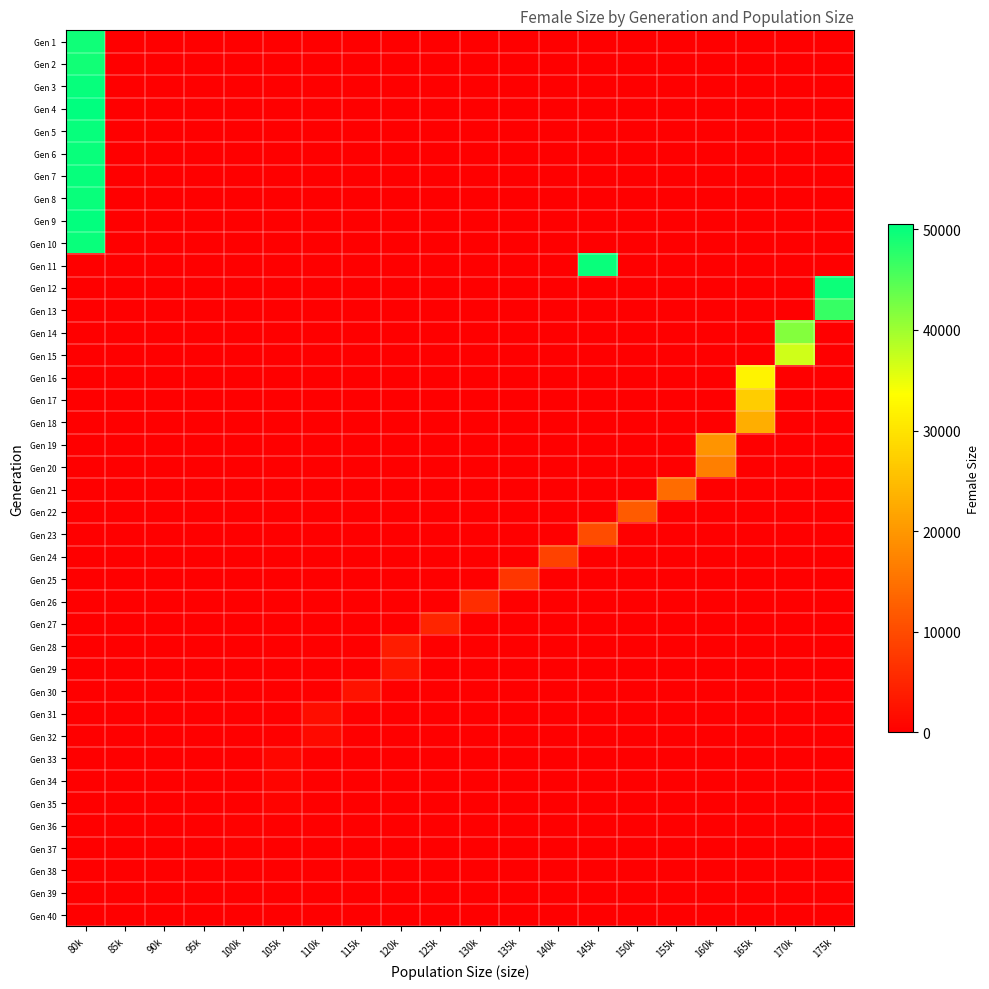

Reading right to left, transcribe all the data shown in this chart.

Gen 1: 175k=0	170k=0	165k=0	160k=0	155k=0	150k=0	145k=0	140k=0	135k=0	130k=0	125k=0	120k=0	115k=0	110k=0	105k=0	100k=0	95k=0	90k=0	85k=0	80k=49392
Gen 2: 175k=0	170k=0	165k=0	160k=0	155k=0	150k=0	145k=0	140k=0	135k=0	130k=0	125k=0	120k=0	115k=0	110k=0	105k=0	100k=0	95k=0	90k=0	85k=0	80k=49269
Gen 3: 175k=0	170k=0	165k=0	160k=0	155k=0	150k=0	145k=0	140k=0	135k=0	130k=0	125k=0	120k=0	115k=0	110k=0	105k=0	100k=0	95k=0	90k=0	85k=0	80k=50055
Gen 4: 175k=0	170k=0	165k=0	160k=0	155k=0	150k=0	145k=0	140k=0	135k=0	130k=0	125k=0	120k=0	115k=0	110k=0	105k=0	100k=0	95k=0	90k=0	85k=0	80k=50486
Gen 5: 175k=0	170k=0	165k=0	160k=0	155k=0	150k=0	145k=0	140k=0	135k=0	130k=0	125k=0	120k=0	115k=0	110k=0	105k=0	100k=0	95k=0	90k=0	85k=0	80k=49985
Gen 6: 175k=0	170k=0	165k=0	160k=0	155k=0	150k=0	145k=0	140k=0	135k=0	130k=0	125k=0	120k=0	115k=0	110k=0	105k=0	100k=0	95k=0	90k=0	85k=0	80k=49826
Gen 7: 175k=0	170k=0	165k=0	160k=0	155k=0	150k=0	145k=0	140k=0	135k=0	130k=0	125k=0	120k=0	115k=0	110k=0	105k=0	100k=0	95k=0	90k=0	85k=0	80k=49920
Gen 8: 175k=0	170k=0	165k=0	160k=0	155k=0	150k=0	145k=0	140k=0	135k=0	130k=0	125k=0	120k=0	115k=0	110k=0	105k=0	100k=0	95k=0	90k=0	85k=0	80k=49892
Gen 9: 175k=0	170k=0	165k=0	160k=0	155k=0	150k=0	145k=0	140k=0	135k=0	130k=0	125k=0	120k=0	115k=0	110k=0	105k=0	100k=0	95k=0	90k=0	85k=0	80k=50101
Gen 10: 175k=0	170k=0	165k=0	160k=0	155k=0	150k=0	145k=0	140k=0	135k=0	130k=0	125k=0	120k=0	115k=0	110k=0	105k=0	100k=0	95k=0	90k=0	85k=0	80k=49825
Gen 11: 175k=0	170k=0	165k=0	160k=0	155k=0	150k=0	145k=49701	140k=0	135k=0	130k=0	125k=0	120k=0	115k=0	110k=0	105k=0	100k=0	95k=0	90k=0	85k=0	80k=0
Gen 12: 175k=49661	170k=0	165k=0	160k=0	155k=0	150k=0	145k=0	140k=0	135k=0	130k=0	125k=0	120k=0	115k=0	110k=0	105k=0	100k=0	95k=0	90k=0	85k=0	80k=0
Gen 13: 175k=46921	170k=0	165k=0	160k=0	155k=0	150k=0	145k=0	140k=0	135k=0	130k=0	125k=0	120k=0	115k=0	110k=0	105k=0	100k=0	95k=0	90k=0	85k=0	80k=0
Gen 14: 175k=0	170k=41763	165k=0	160k=0	155k=0	150k=0	145k=0	140k=0	135k=0	130k=0	125k=0	120k=0	115k=0	110k=0	105k=0	100k=0	95k=0	90k=0	85k=0	80k=0
Gen 15: 175k=0	170k=36729	165k=0	160k=0	155k=0	150k=0	145k=0	140k=0	135k=0	130k=0	125k=0	120k=0	115k=0	110k=0	105k=0	100k=0	95k=0	90k=0	85k=0	80k=0
Gen 16: 175k=0	170k=0	165k=32010	160k=0	155k=0	150k=0	145k=0	140k=0	135k=0	130k=0	125k=0	120k=0	115k=0	110k=0	105k=0	100k=0	95k=0	90k=0	85k=0	80k=0
Gen 17: 175k=0	170k=0	165k=27211	160k=0	155k=0	150k=0	145k=0	140k=0	135k=0	130k=0	125k=0	120k=0	115k=0	110k=0	105k=0	100k=0	95k=0	90k=0	85k=0	80k=0
Gen 18: 175k=0	170k=0	165k=23022	160k=0	155k=0	150k=0	145k=0	140k=0	135k=0	130k=0	125k=0	120k=0	115k=0	110k=0	105k=0	100k=0	95k=0	90k=0	85k=0	80k=0
Gen 19: 175k=0	170k=0	165k=0	160k=19525	155k=0	150k=0	145k=0	140k=0	135k=0	130k=0	125k=0	120k=0	115k=0	110k=0	105k=0	100k=0	95k=0	90k=0	85k=0	80k=0
Gen 20: 175k=0	170k=0	165k=0	160k=16864	155k=0	150k=0	145k=0	140k=0	135k=0	130k=0	125k=0	120k=0	115k=0	110k=0	105k=0	100k=0	95k=0	90k=0	85k=0	80k=0
Gen 21: 175k=0	170k=0	165k=0	160k=0	155k=14208	150k=0	145k=0	140k=0	135k=0	130k=0	125k=0	120k=0	115k=0	110k=0	105k=0	100k=0	95k=0	90k=0	85k=0	80k=0
Gen 22: 175k=0	170k=0	165k=0	160k=0	155k=0	150k=12142	145k=0	140k=0	135k=0	130k=0	125k=0	120k=0	115k=0	110k=0	105k=0	100k=0	95k=0	90k=0	85k=0	80k=0
Gen 23: 175k=0	170k=0	165k=0	160k=0	155k=0	150k=0	145k=10226	140k=0	135k=0	130k=0	125k=0	120k=0	115k=0	110k=0	105k=0	100k=0	95k=0	90k=0	85k=0	80k=0
Gen 24: 175k=0	170k=0	165k=0	160k=0	155k=0	150k=0	145k=0	140k=8692	135k=0	130k=0	125k=0	120k=0	115k=0	110k=0	105k=0	100k=0	95k=0	90k=0	85k=0	80k=0
Gen 25: 175k=0	170k=0	165k=0	160k=0	155k=0	150k=0	145k=0	140k=0	135k=7291	130k=0	125k=0	120k=0	115k=0	110k=0	105k=0	100k=0	95k=0	90k=0	85k=0	80k=0
Gen 26: 175k=0	170k=0	165k=0	160k=0	155k=0	150k=0	145k=0	140k=0	135k=0	130k=6072	125k=0	120k=0	115k=0	110k=0	105k=0	100k=0	95k=0	90k=0	85k=0	80k=0
Gen 27: 175k=0	170k=0	165k=0	160k=0	155k=0	150k=0	145k=0	140k=0	135k=0	130k=0	125k=4933	120k=0	115k=0	110k=0	105k=0	100k=0	95k=0	90k=0	85k=0	80k=0
Gen 28: 175k=0	170k=0	165k=0	160k=0	155k=0	150k=0	145k=0	140k=0	135k=0	130k=0	125k=0	120k=3921	115k=0	110k=0	105k=0	100k=0	95k=0	90k=0	85k=0	80k=0
Gen 29: 175k=0	170k=0	165k=0	160k=0	155k=0	150k=0	145k=0	140k=0	135k=0	130k=0	125k=0	120k=3109	115k=0	110k=0	105k=0	100k=0	95k=0	90k=0	85k=0	80k=0
Gen 30: 175k=0	170k=0	165k=0	160k=0	155k=0	150k=0	145k=0	140k=0	135k=0	130k=0	125k=0	120k=0	115k=2498	110k=0	105k=0	100k=0	95k=0	90k=0	85k=0	80k=0
Gen 31: 175k=0	170k=0	165k=0	160k=0	155k=0	150k=0	145k=0	140k=0	135k=0	130k=0	125k=0	120k=0	115k=0	110k=1859	105k=0	100k=0	95k=0	90k=0	85k=0	80k=0
Gen 32: 175k=0	170k=0	165k=0	160k=0	155k=0	150k=0	145k=0	140k=0	135k=0	130k=0	125k=0	120k=0	115k=0	110k=1355	105k=0	100k=0	95k=0	90k=0	85k=0	80k=0
Gen 33: 175k=0	170k=0	165k=0	160k=0	155k=0	150k=0	145k=0	140k=0	135k=0	130k=0	125k=0	120k=0	115k=0	110k=0	105k=983	100k=0	95k=0	90k=0	85k=0	80k=0
Gen 34: 175k=0	170k=0	165k=0	160k=0	155k=0	150k=0	145k=0	140k=0	135k=0	130k=0	125k=0	120k=0	115k=0	110k=0	105k=725	100k=0	95k=0	90k=0	85k=0	80k=0
Gen 35: 175k=0	170k=0	165k=0	160k=0	155k=0	150k=0	145k=0	140k=0	135k=0	130k=0	125k=0	120k=0	115k=0	110k=0	105k=527	100k=0	95k=0	90k=0	85k=0	80k=0
Gen 36: 175k=0	170k=0	165k=0	160k=0	155k=0	150k=0	145k=0	140k=0	135k=0	130k=0	125k=0	120k=0	115k=0	110k=0	105k=0	100k=358	95k=0	90k=0	85k=0	80k=0
Gen 37: 175k=0	170k=0	165k=0	160k=0	155k=0	150k=0	145k=0	140k=0	135k=0	130k=0	125k=0	120k=0	115k=0	110k=0	105k=0	100k=253	95k=0	90k=0	85k=0	80k=0
Gen 38: 175k=0	170k=0	165k=0	160k=0	155k=0	150k=0	145k=0	140k=0	135k=0	130k=0	125k=0	120k=0	115k=0	110k=0	105k=0	100k=180	95k=0	90k=0	85k=0	80k=0
Gen 39: 175k=0	170k=0	165k=0	160k=0	155k=0	150k=0	145k=0	140k=0	135k=0	130k=0	125k=0	120k=0	115k=0	110k=0	105k=0	100k=128	95k=0	90k=0	85k=0	80k=0
Gen 40: 175k=0	170k=0	165k=0	160k=0	155k=0	150k=0	145k=0	140k=0	135k=0	130k=0	125k=0	120k=0	115k=0	110k=0	105k=0	100k=82	95k=0	90k=0	85k=0	80k=0